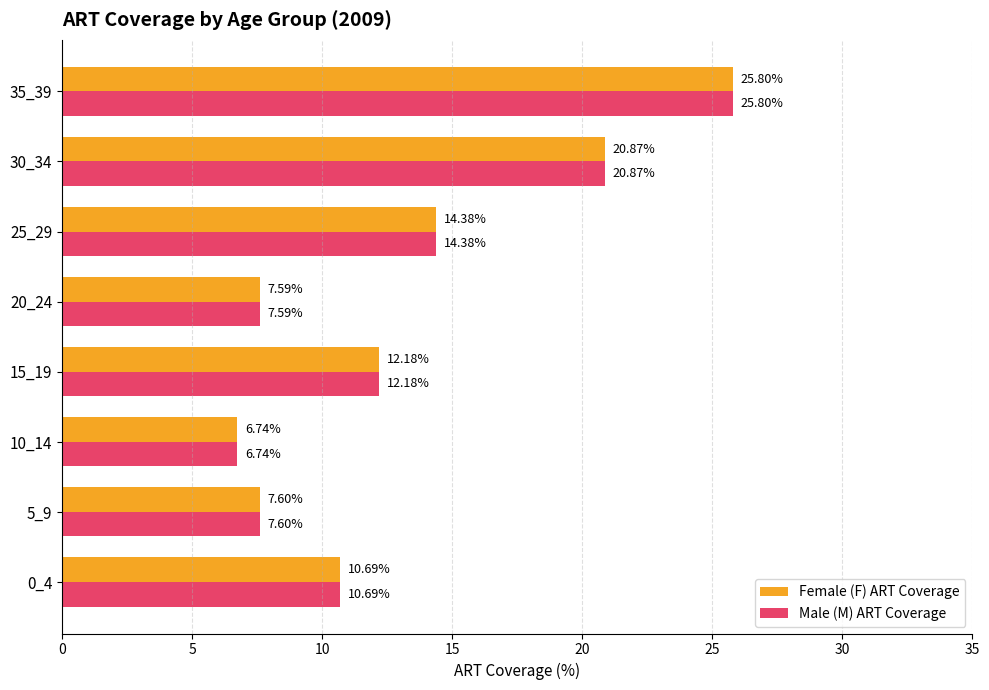

What is the total value across all series at 25_29?

28.8